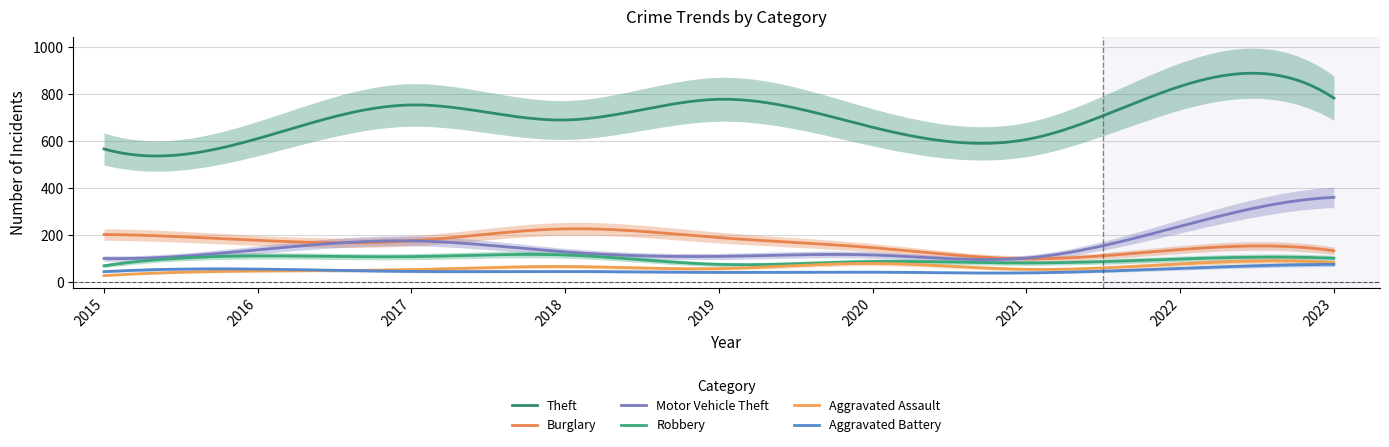

Is this an area chart (filled region under the line)?

No